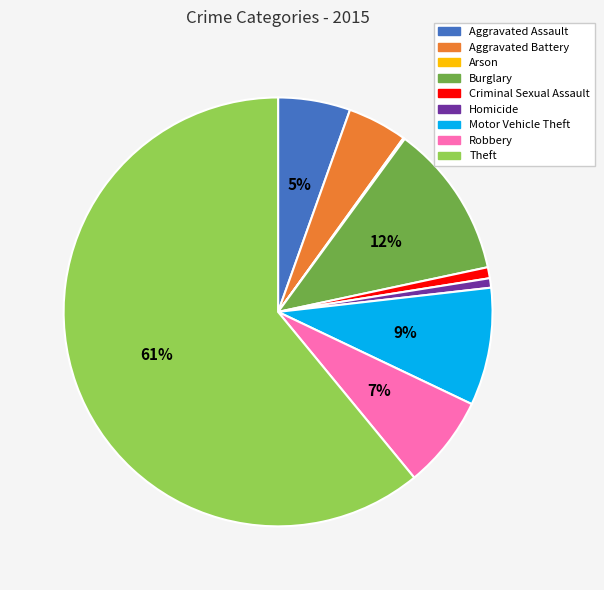

What is the ratio of the value at Burglary to the value at Motor Vehicle Theft?

1.3